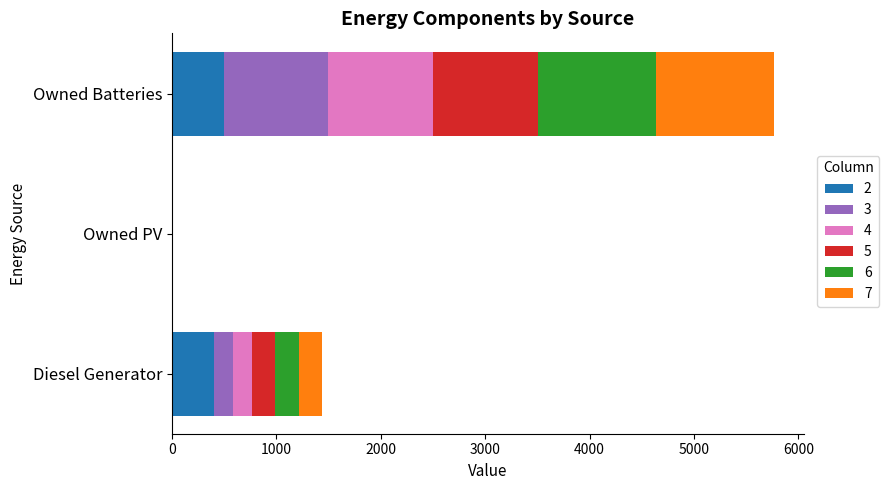

At which category is the sum across all series the highest?

Owned Batteries